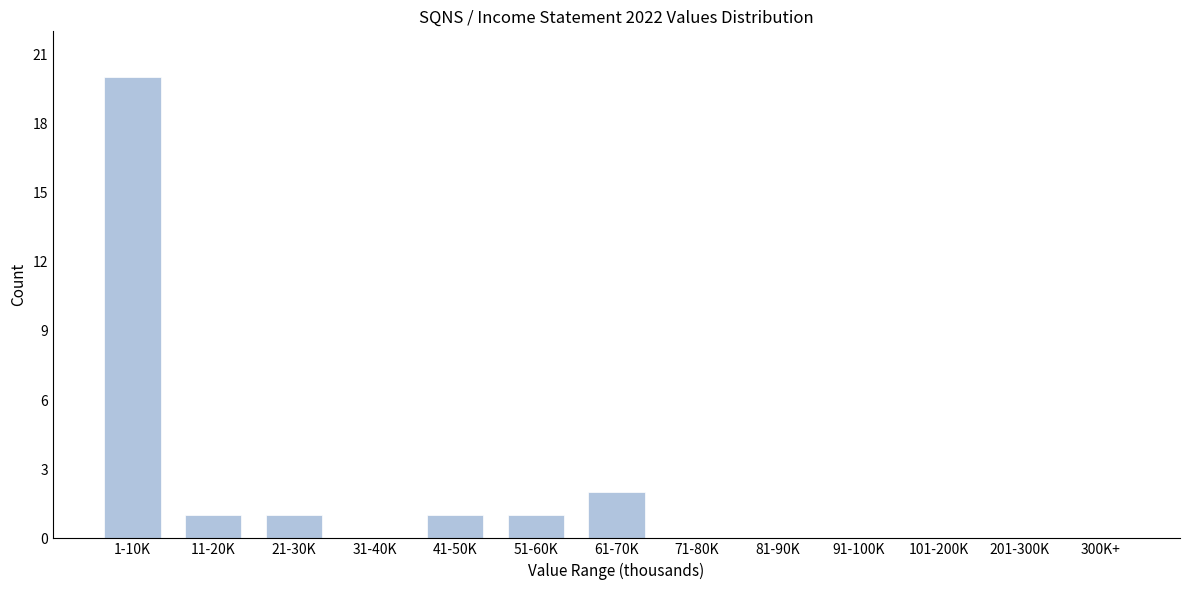

Reading left to right, extract all data points from this chart.

1-10K=20	11-20K=1	21-30K=1	31-40K=0	41-50K=1	51-60K=1	61-70K=2	71-80K=0	81-90K=0	91-100K=0	101-200K=0	201-300K=0	300K+=0